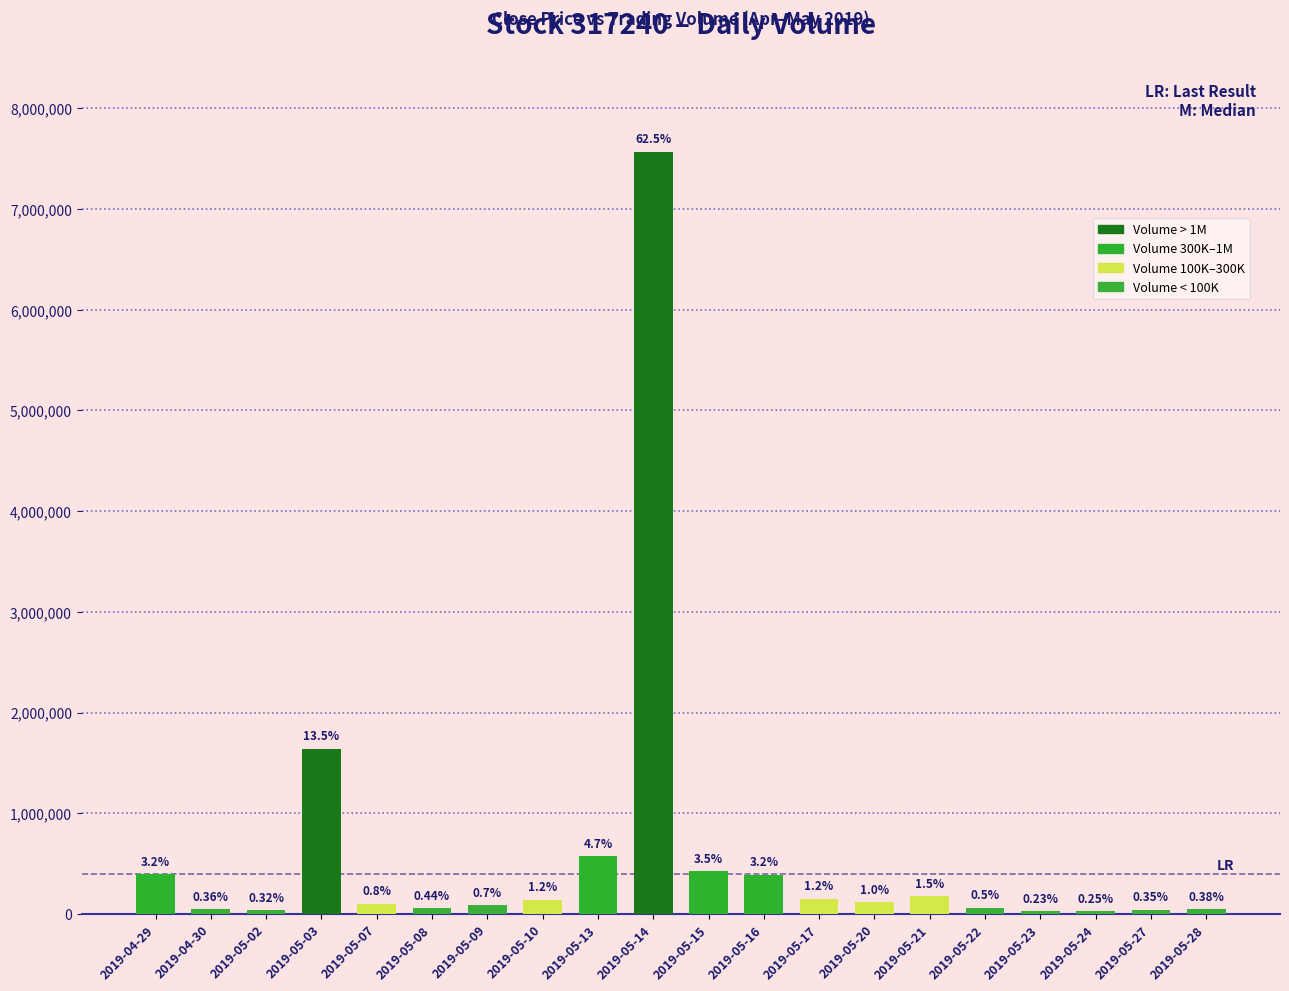

How many bars are there in total?

20